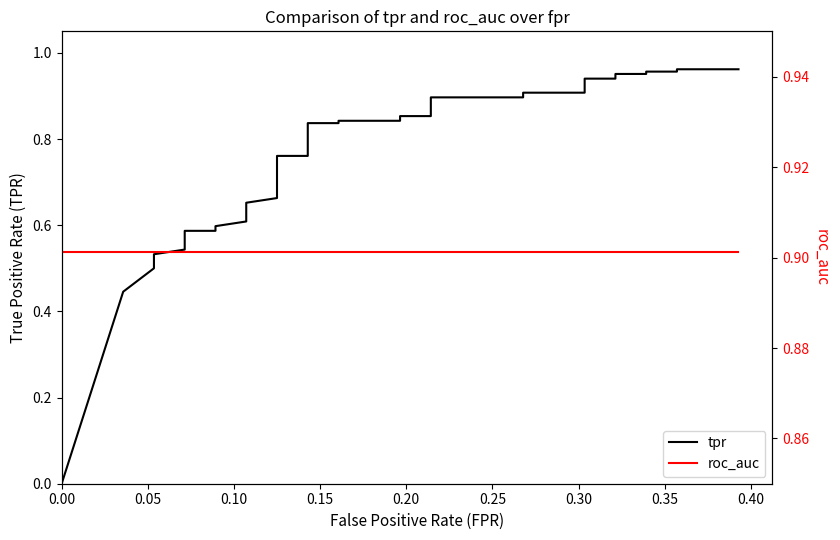

True or false: roc_auc has more than 0 points higher than both neighbors.

False